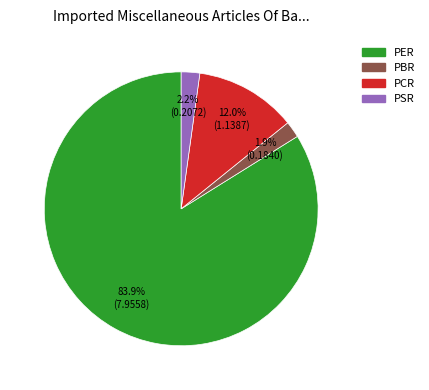

Combined, do PSR and PBR account for over 50%?

No